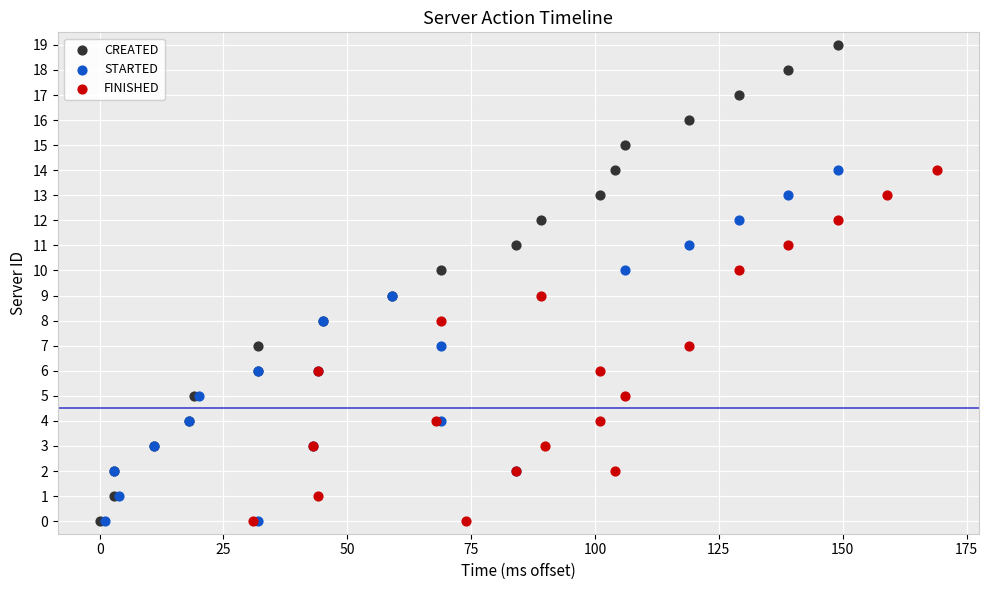

Which series has the widest spread of Y values?

CREATED